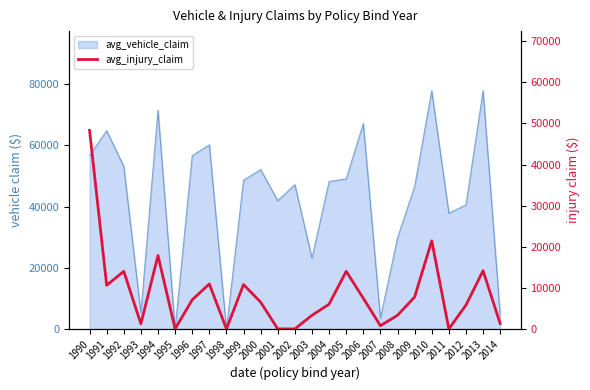

How many values are above zero?

20